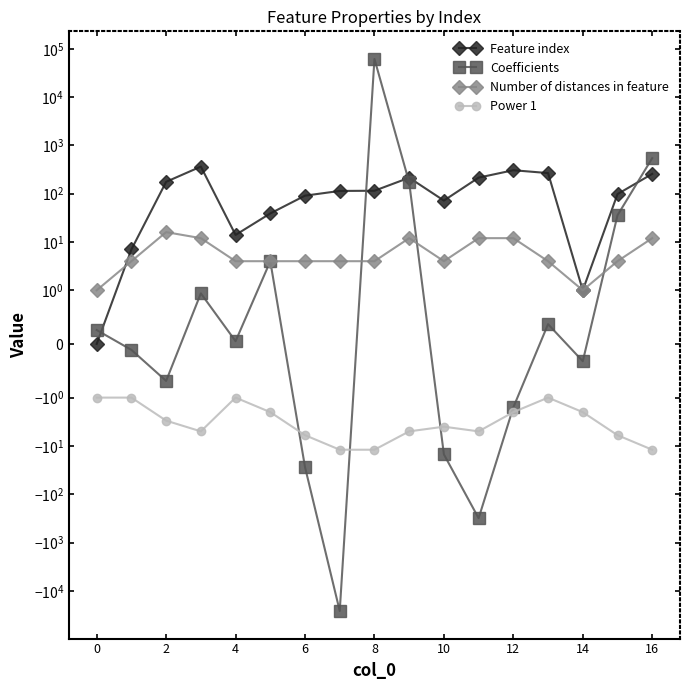

True or false: Coefficients has more than 0 points higher than both neighbors.

True